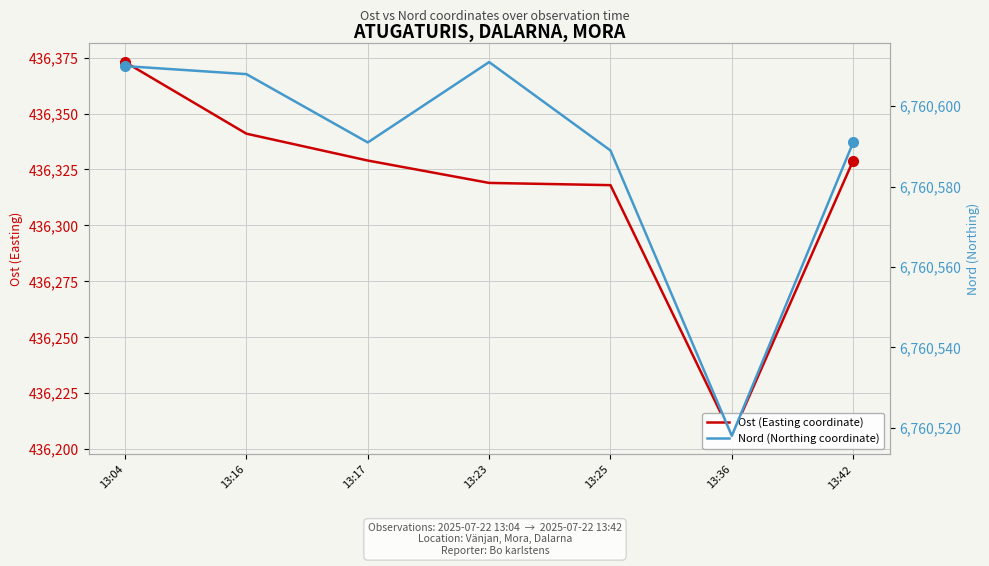

Reading left to right, transcribe all the data shown in this chart.

Ost (Easting coordinate): 436373	436341	436329	436319	436318	436206	436329
Nord (Northing coordinate): 6760610	6760608	6760591	6760611	6760589	6760518	6760591